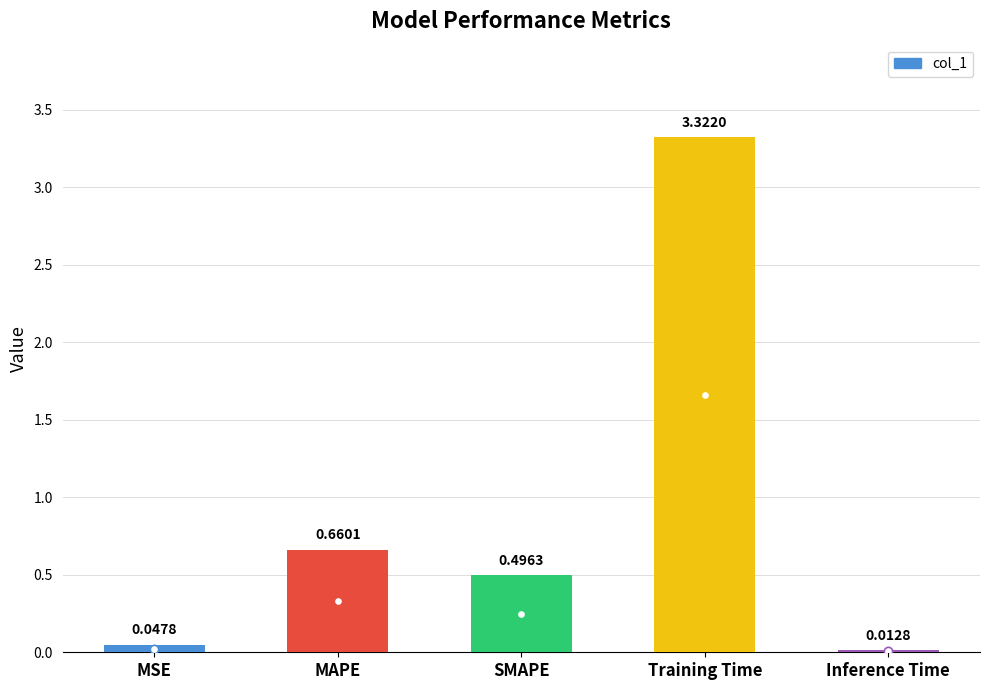

What is the sum of all values?

4.5